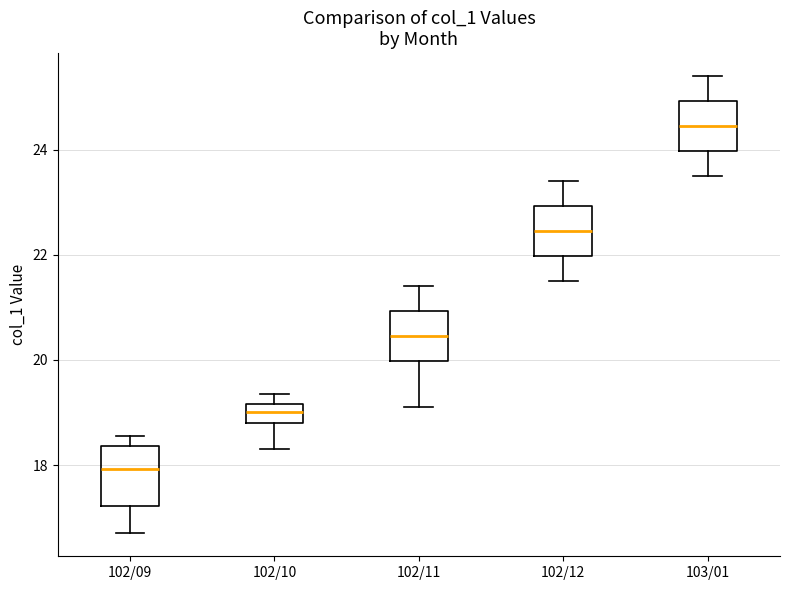

Where does the lower whisker of the box for 102/10 end on the y-axis? The values are not printed on the chart, so give them approximately, as read against the axis.

18.4